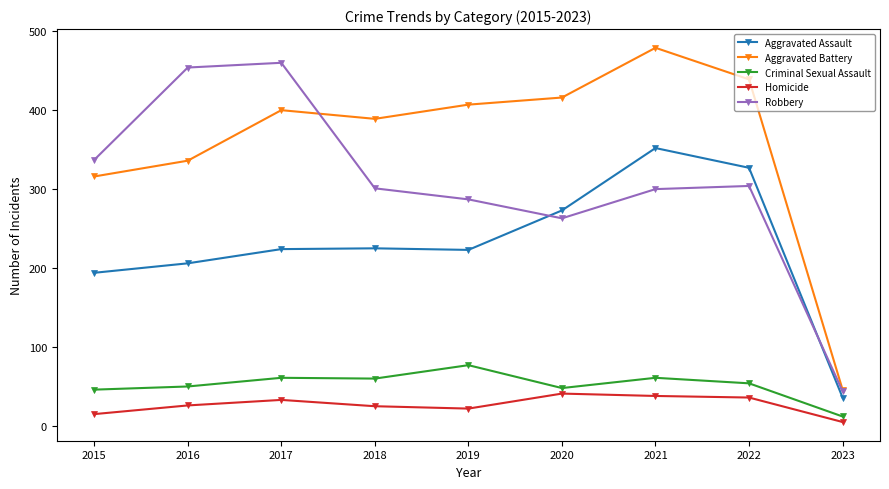

What is the total value across all series at 2022?

1160